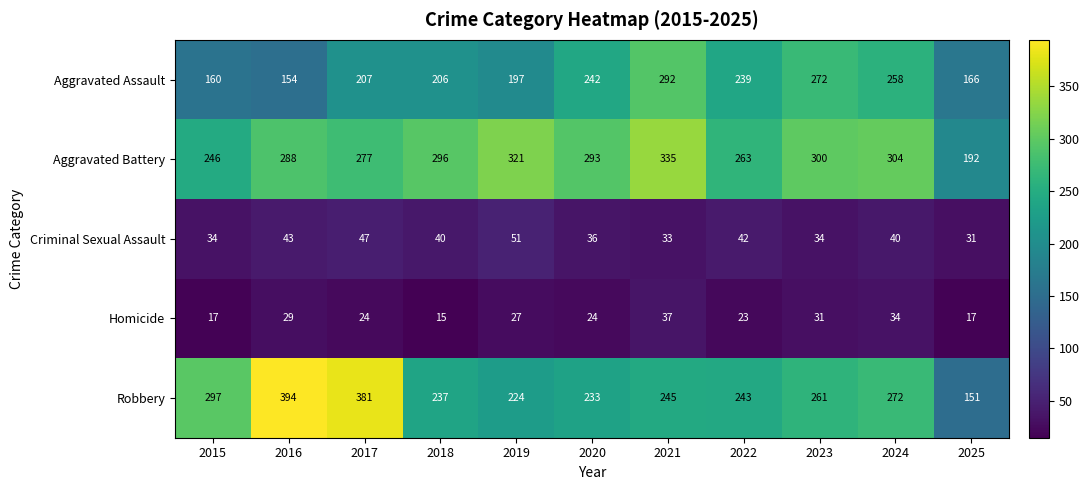

Which series has the largest total across all categories?

Aggravated Battery